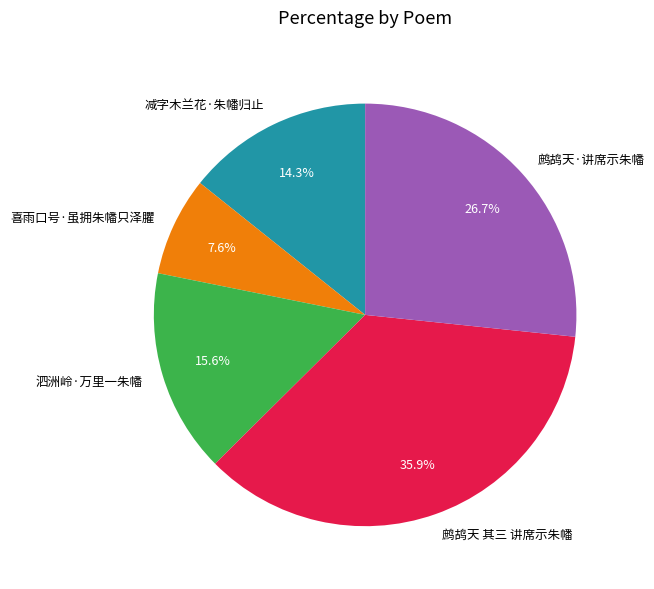

Is it true that 减字木兰花·朱幡归止 is 14% of the pie?

True